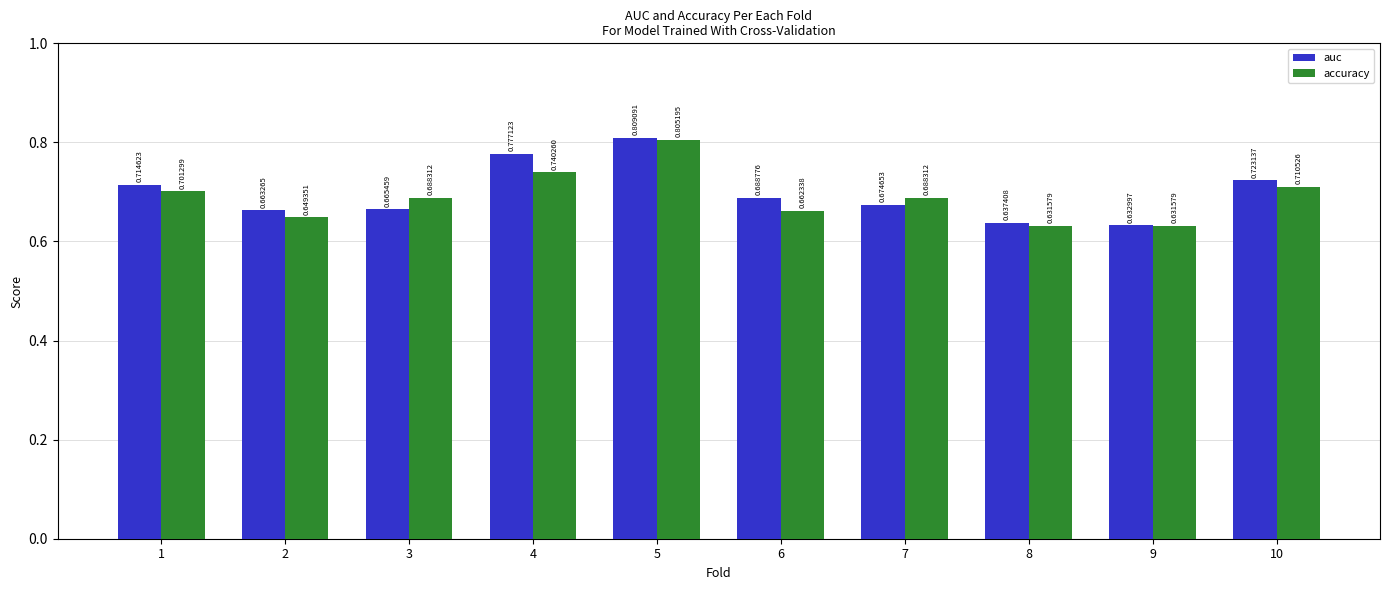

What is the sum of the auc values at 9 and 2?

1.3